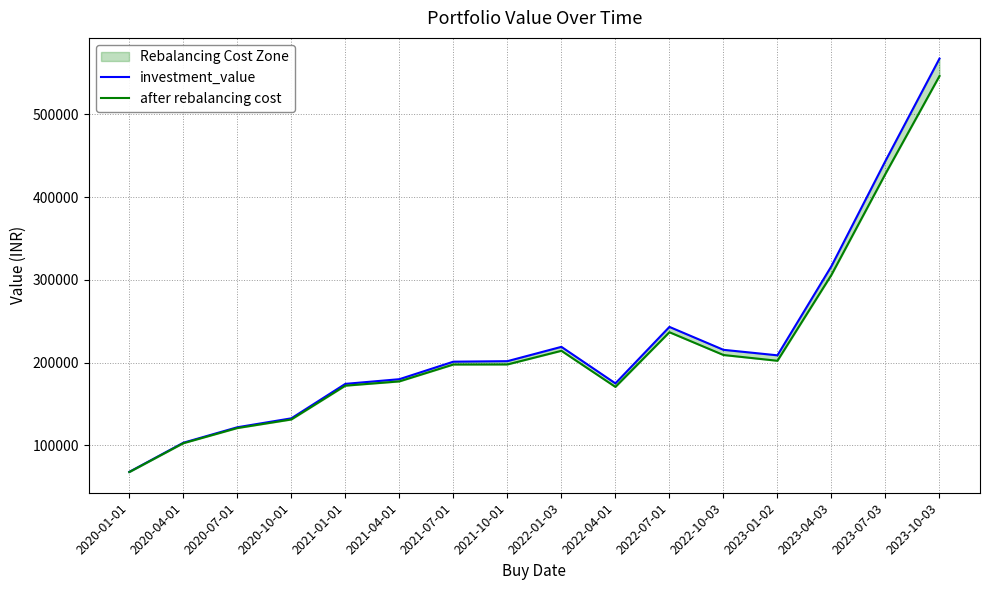

List the series in order of their overall mean, lowest first.

after rebalancing cost, investment_value